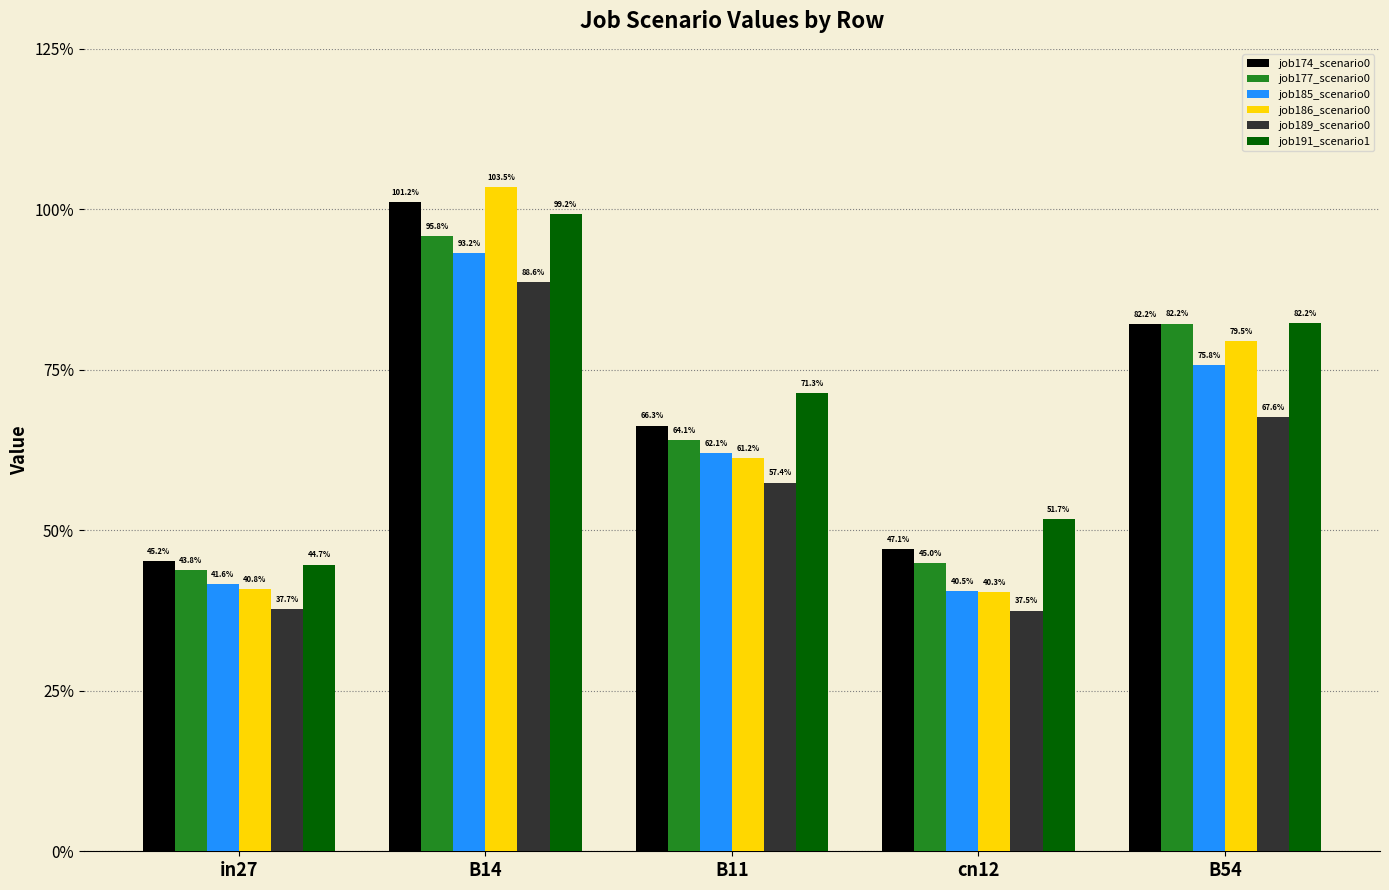

Are the bars horizontal?

No